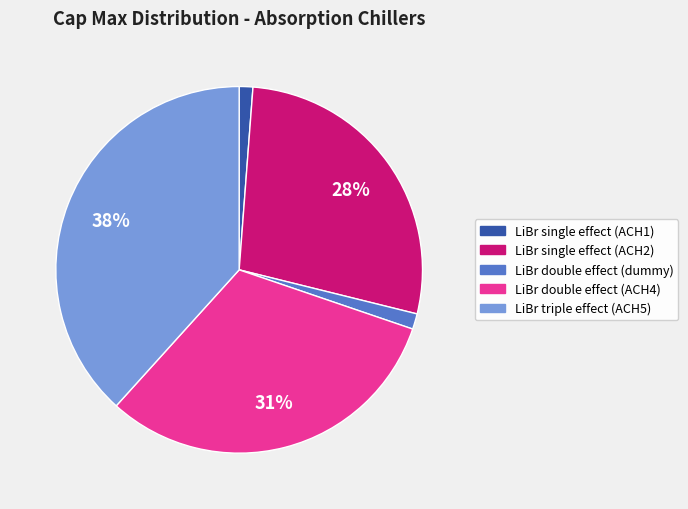

What is the largest slice in the pie chart?

LiBr triple effect (ACH5)